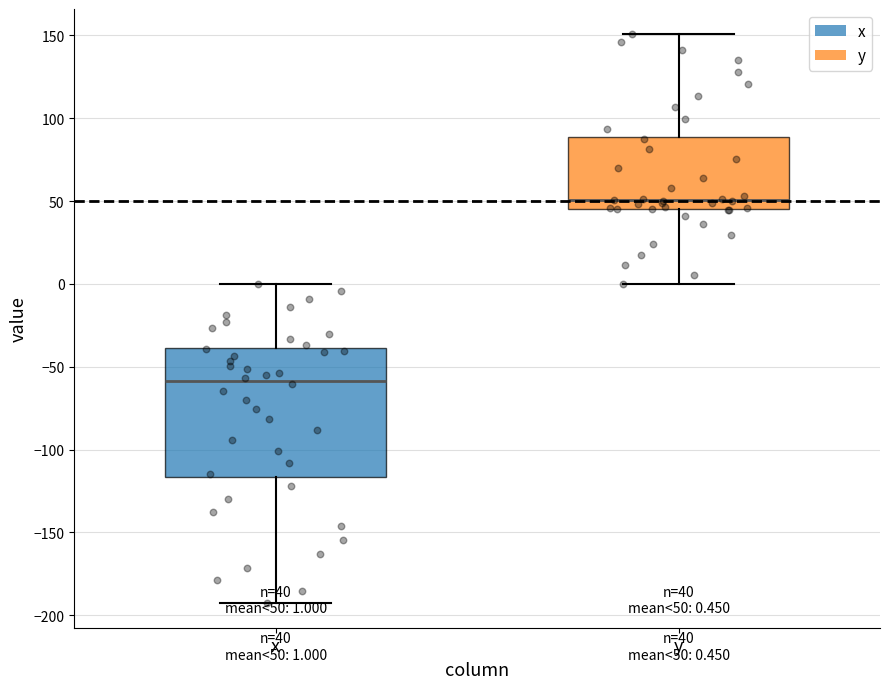

Which box is the tallest, from its lower edge to its upper edge?

x